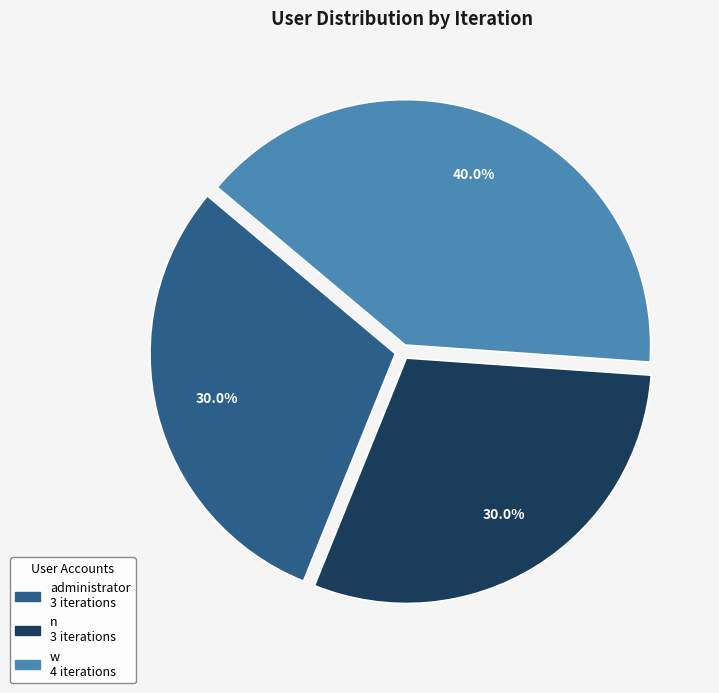

Does any single category account for the majority?

No